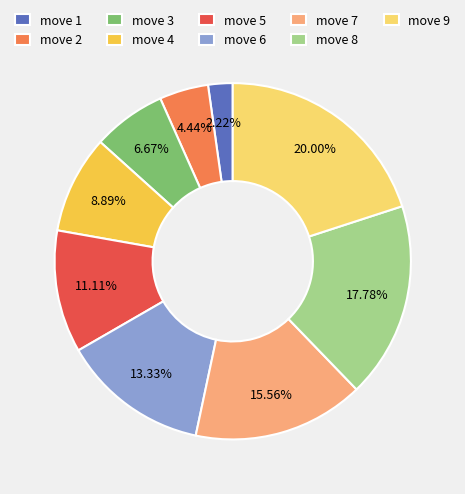

Is it true that move 5 is 11% of the pie?

True